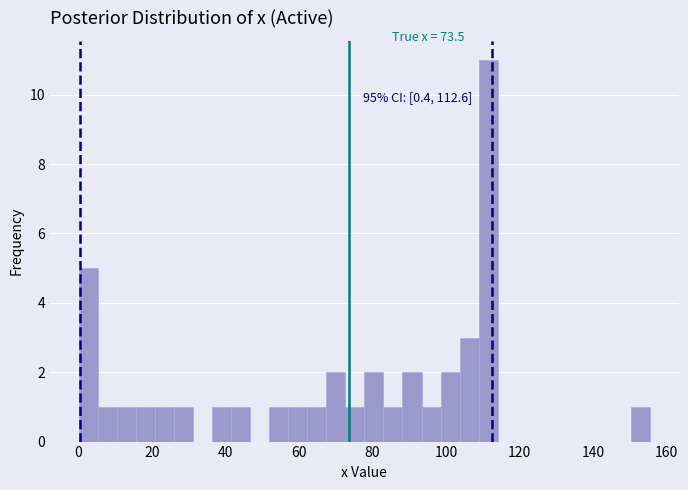

Around what value on the x-axis is the tallest bar? Give the approximate position of its centre, as read against the axis.

112